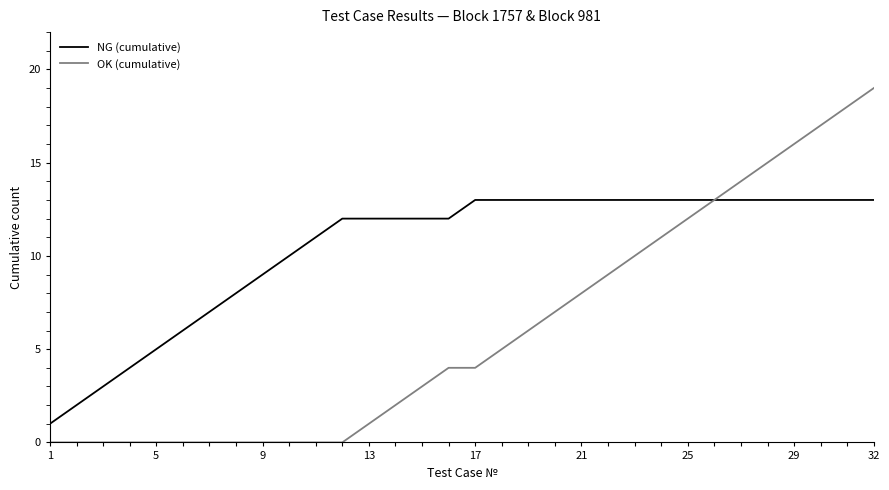

What is the difference between the maximum and minimum values in the NG (cumulative) series?

12